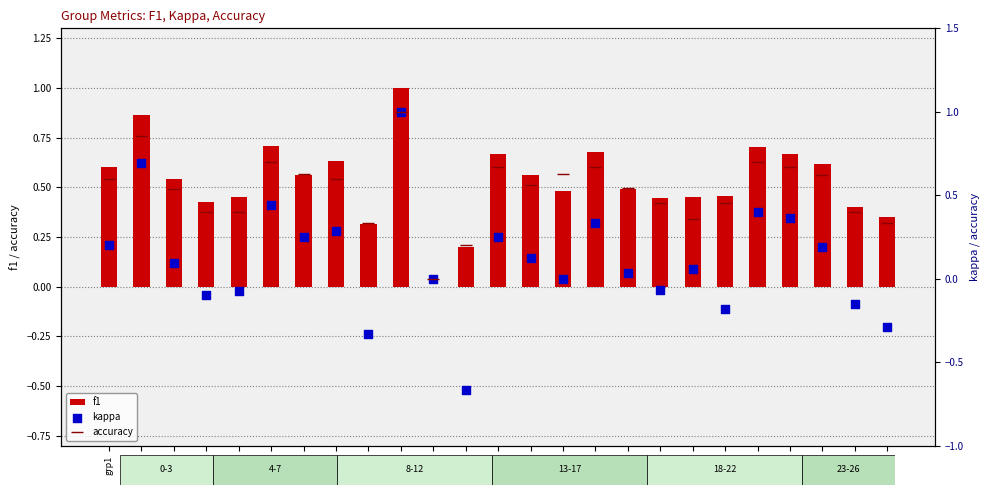

Which series reaches the maximum Y coordinate?

f1